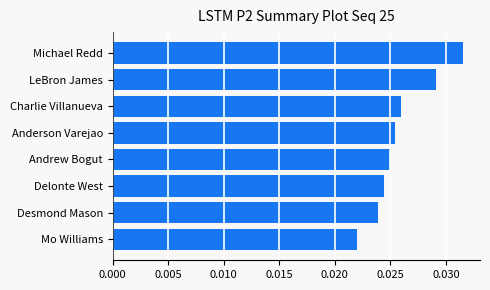

Where is the data nearest to the value 0?

Mo Williams